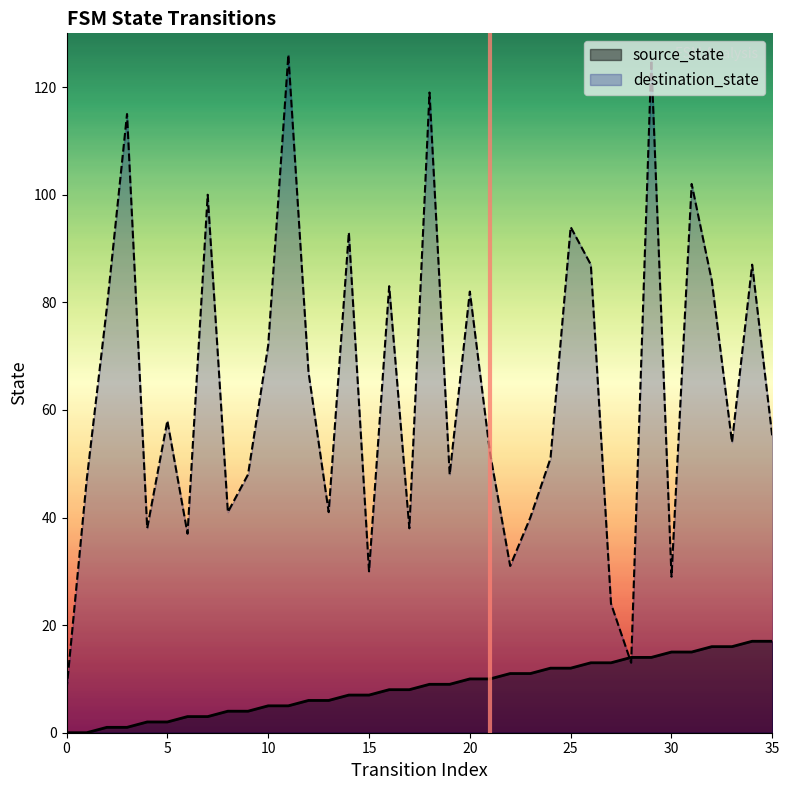

Where does the destination_state series first go above 55?

2